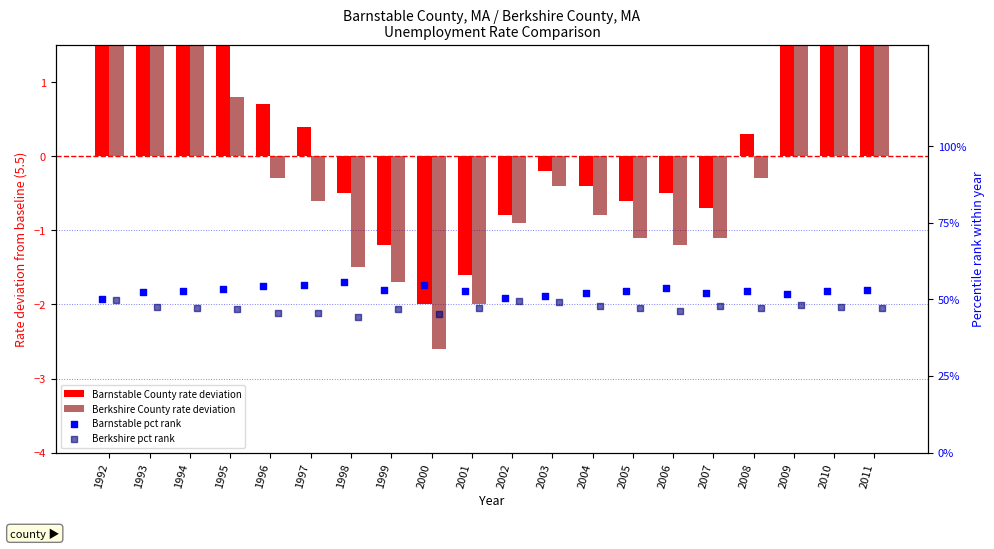

At how many categories does at least one series exceed 3?

20